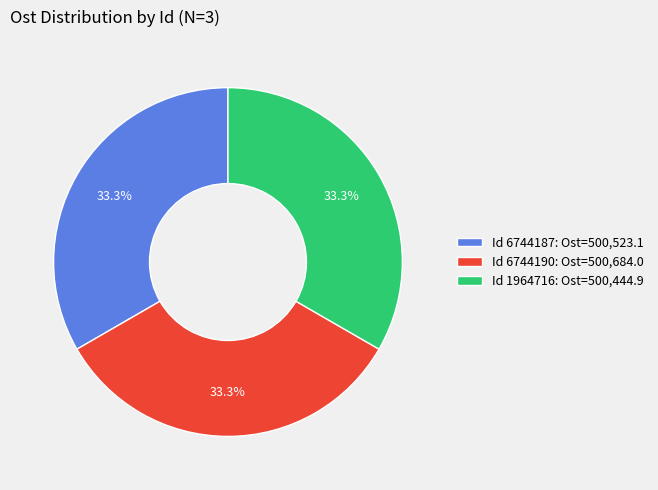

Does Id 6744187: Ost=500,523.1 account for over 50% of the chart?

No